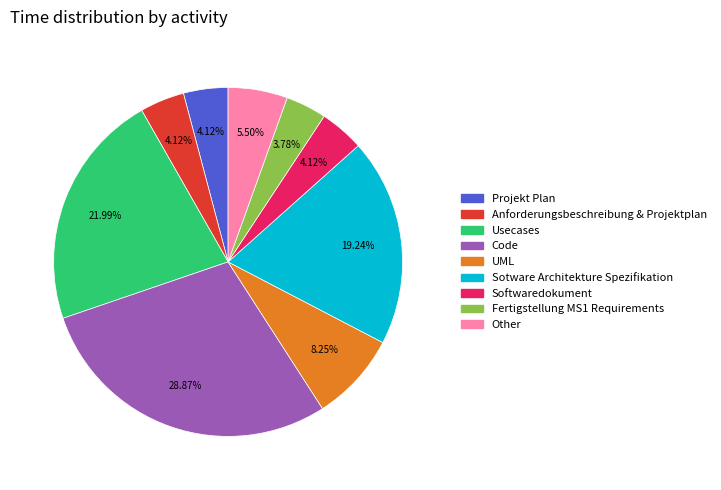

The Anforderungsbeschreibung & Projektplan slice represents 4% of the pie. True or false?

True